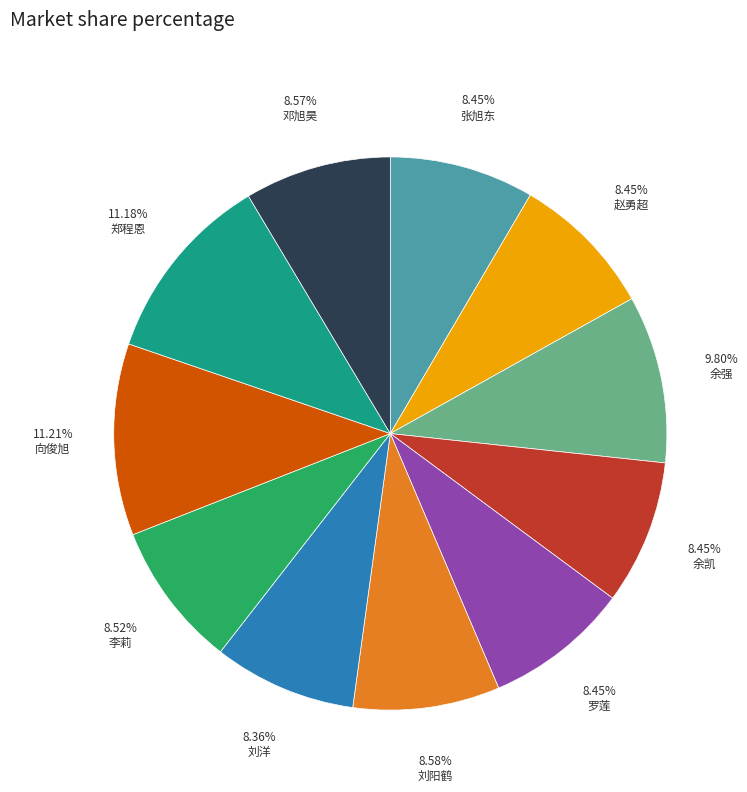

Is there any slice that represents more than half of the pie?

No